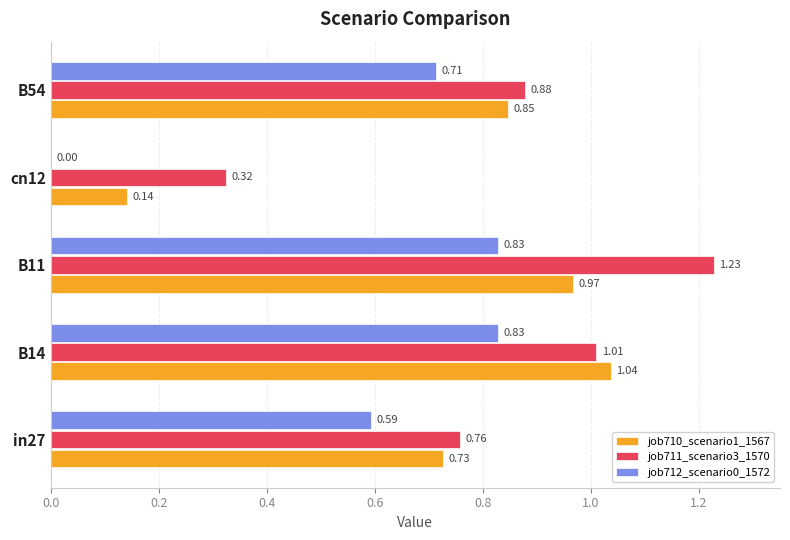

Which series changed the most between in27 and B11?

job711_scenario3_1570